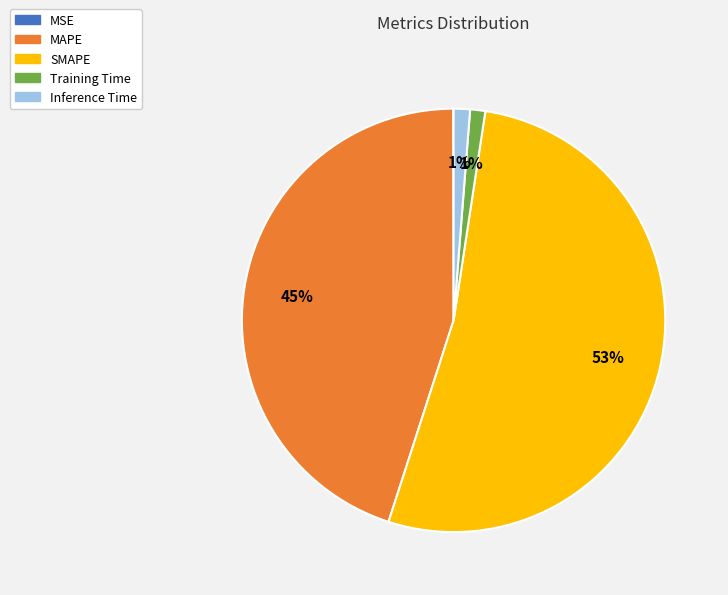

True or false: MAPE accounts for 45% of the total.

True